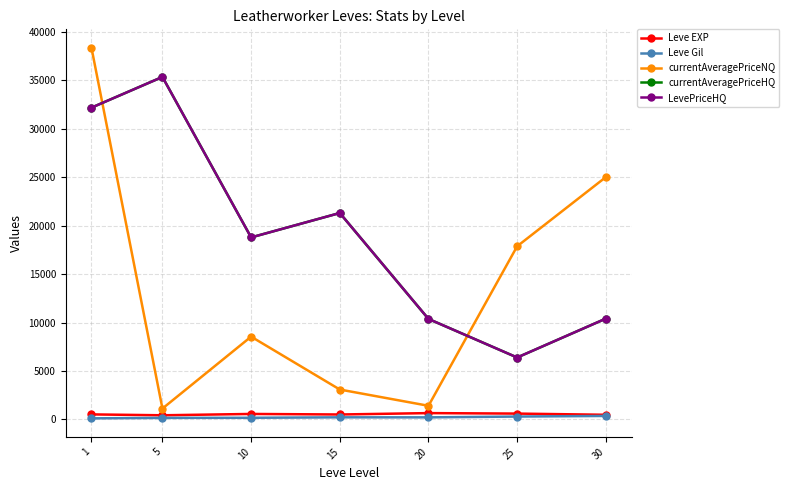

Reading left to right, what are all the values shown in this chart?

Leve EXP: 520.0	428.3	566.7	510.0	653.3	603.3	480.0
Leve Gil: 112.3	159.0	170.7	218.0	214.2	297.3	361.0
currentAveragePriceNQ: 38333.3	1123.5	8541.3	3084.5	1408.0	17864.8	25000.0
currentAveragePriceHQ: 32166.7	35333.7	18777.7	21295.8	10367.7	6388.8	10401.2
LevePriceHQ: 32166.7	35333.7	18777.7	21295.8	10367.7	6388.8	10401.2